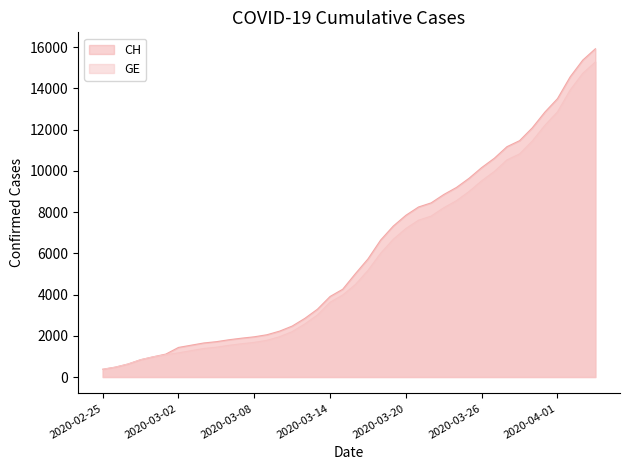

How many data points in GE are above 4485?

19